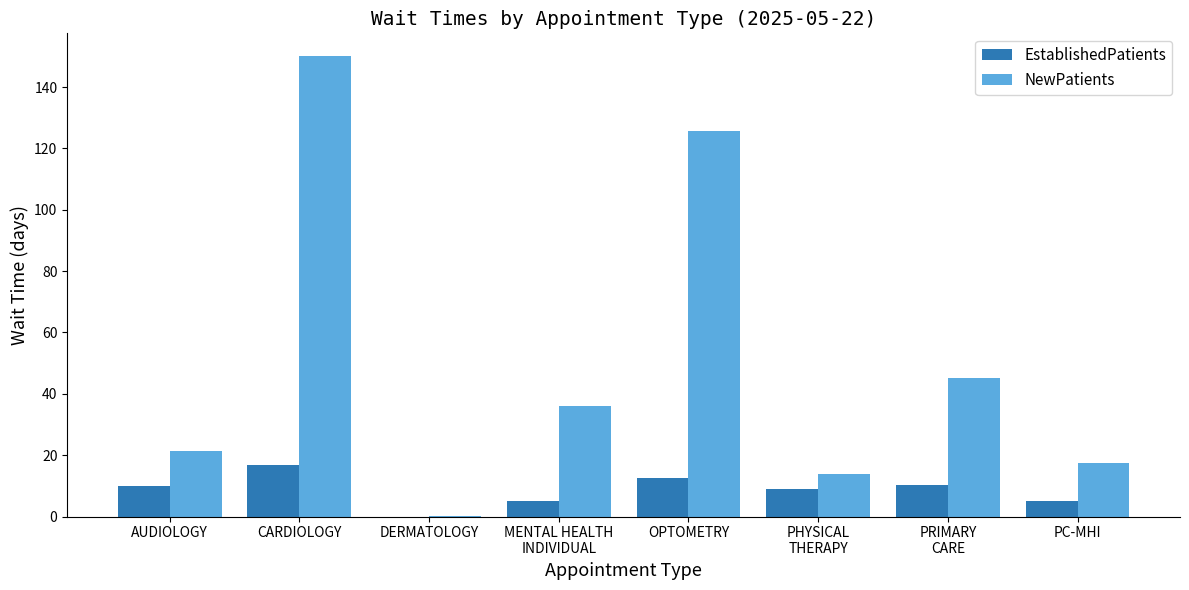

What is the greatest value displayed?

150.0